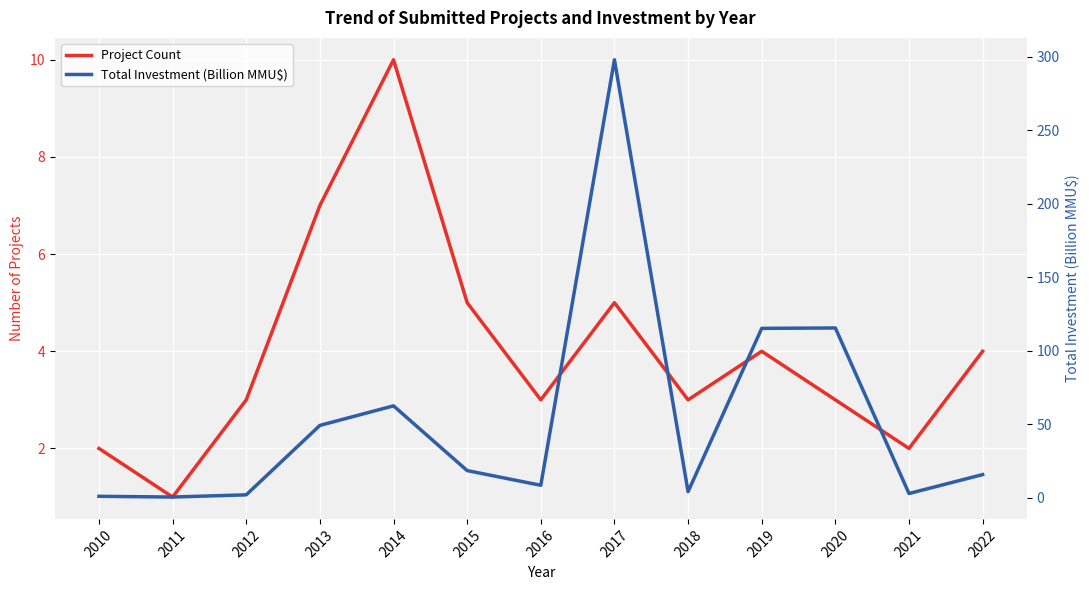

Rank the series by their average value, from lowest to highest.

Project Count, Total Investment (Billion MMU$)